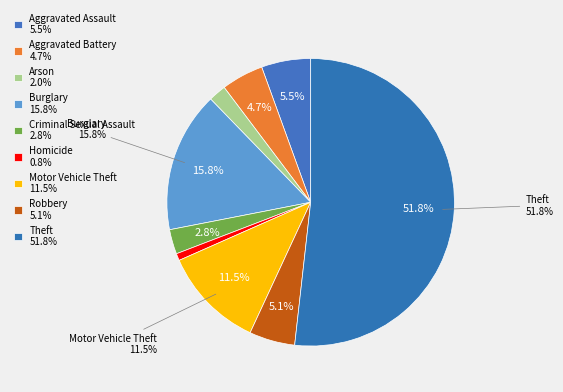

Combined, do Motor Vehicle Theft and Theft account for over 50%?

Yes